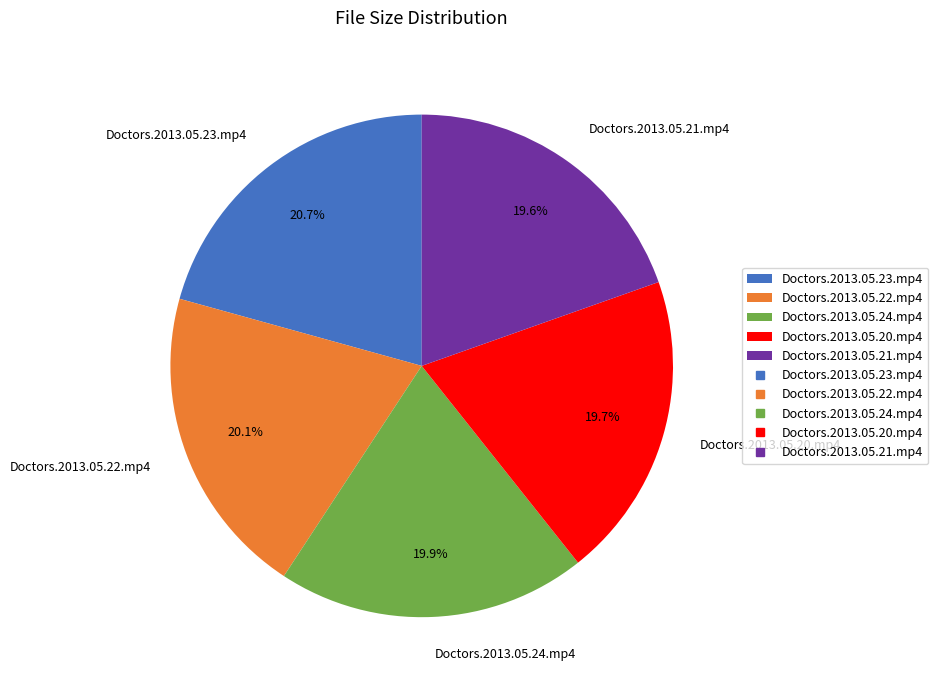

Does Doctors.2013.05.21.mp4 represent more than half of the total?

No